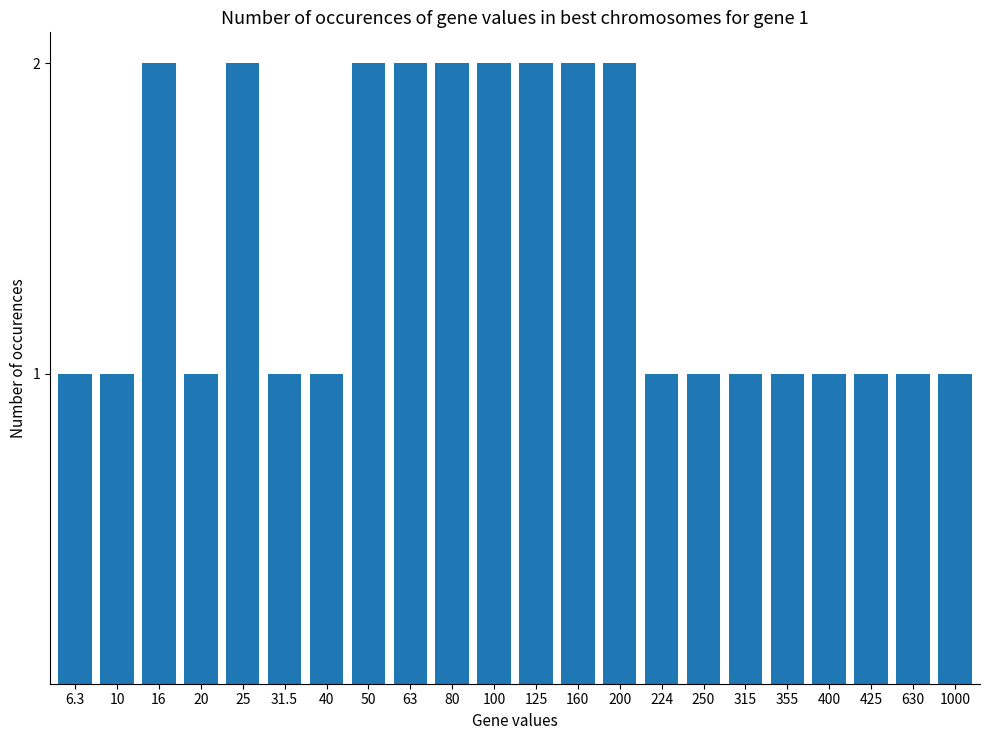

What is the value of the 20th bar from the left?

1